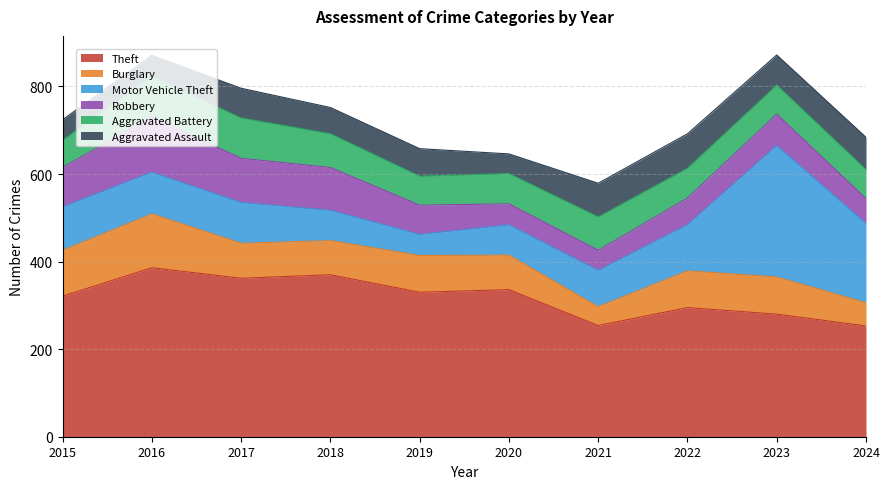

Rank the categories by Burglary value from highest to lowest.

2016, 2015, 2023, 2019, 2022, 2017, 2020, 2018, 2024, 2021